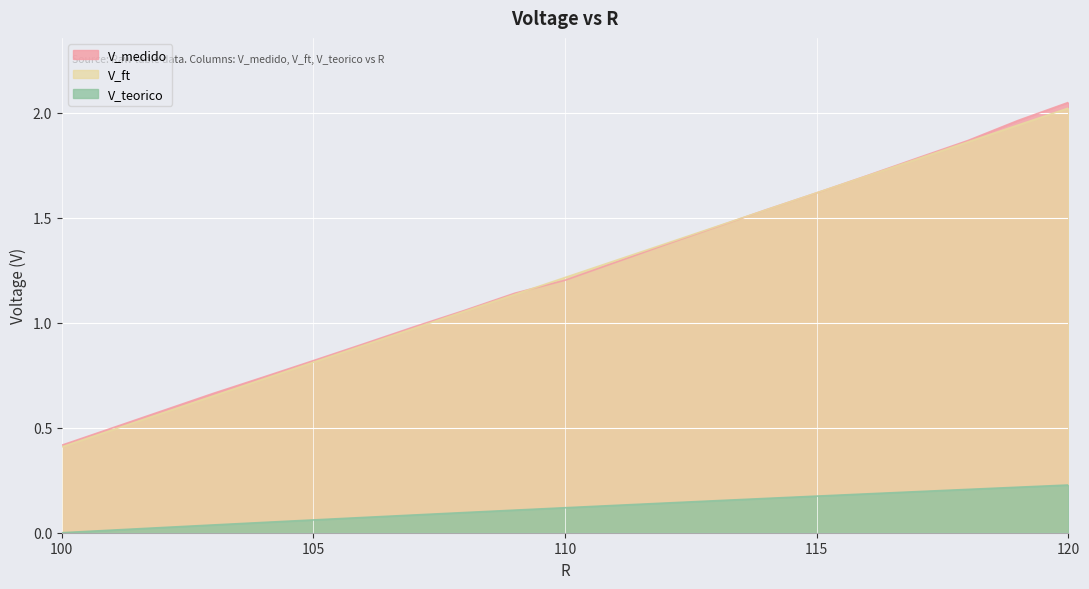

What is the average value of the V_medido series?

1.2